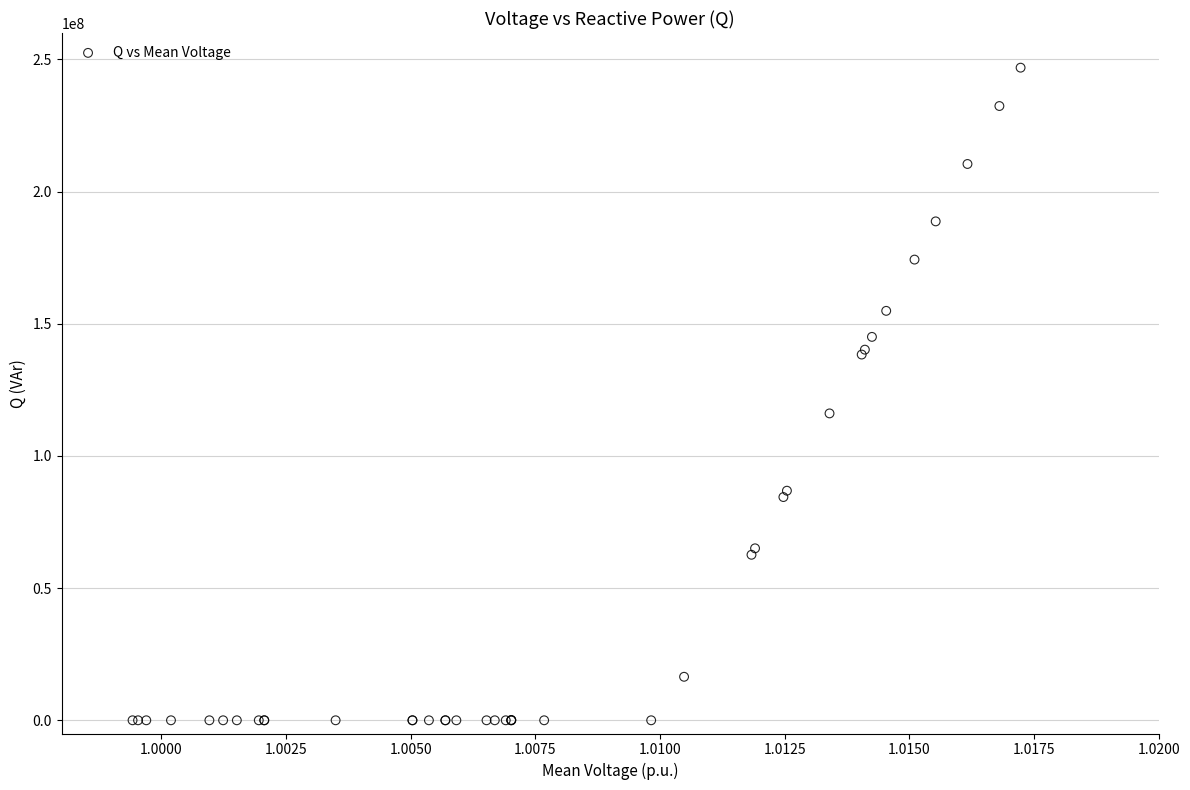

What Y value in the scatter plot is closest to 123445278?

116096885